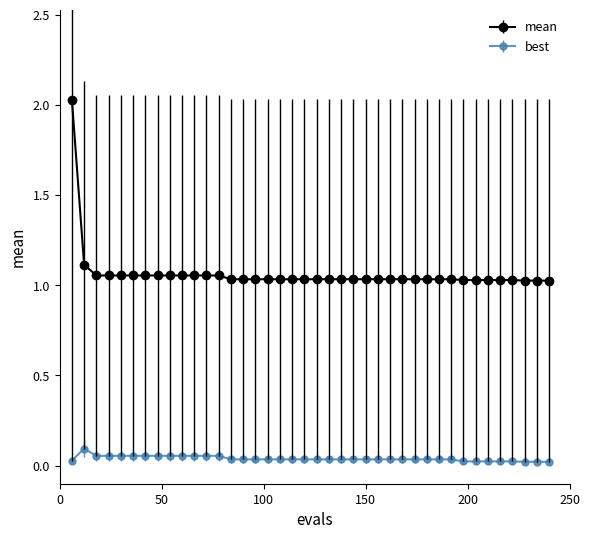

Which series has the widest spread of values?

mean